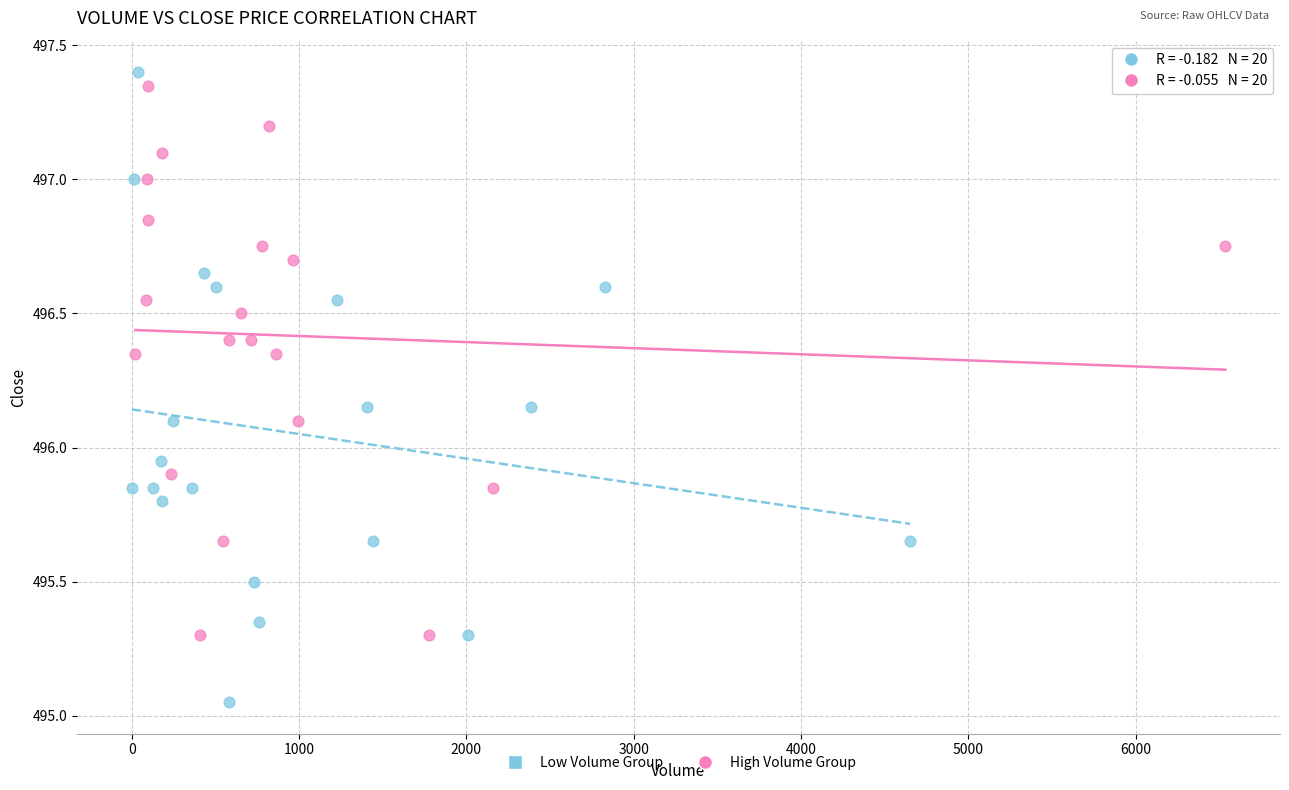

Which series has the widest spread of Y values?

Low Volume Group